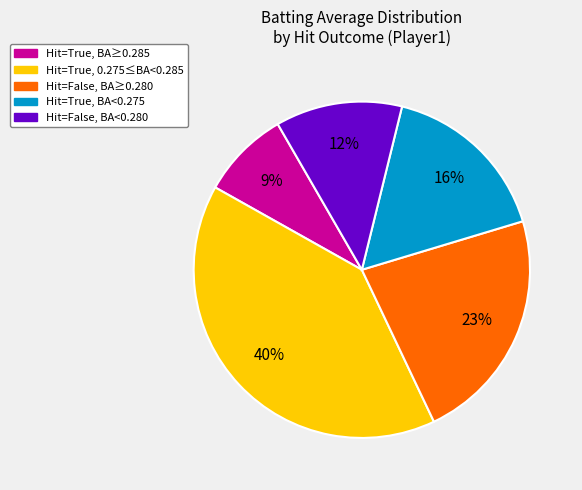

How many slices are in this pie chart?

5